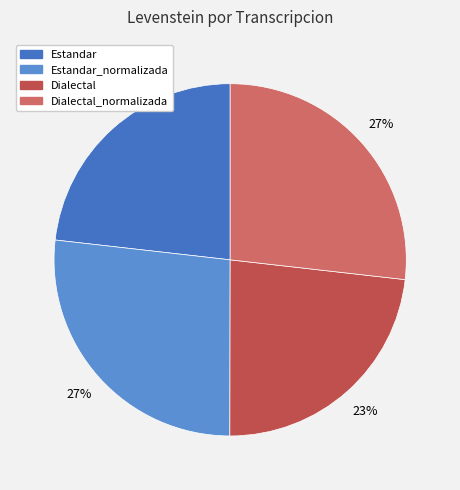

How many slices are in this pie chart?

4